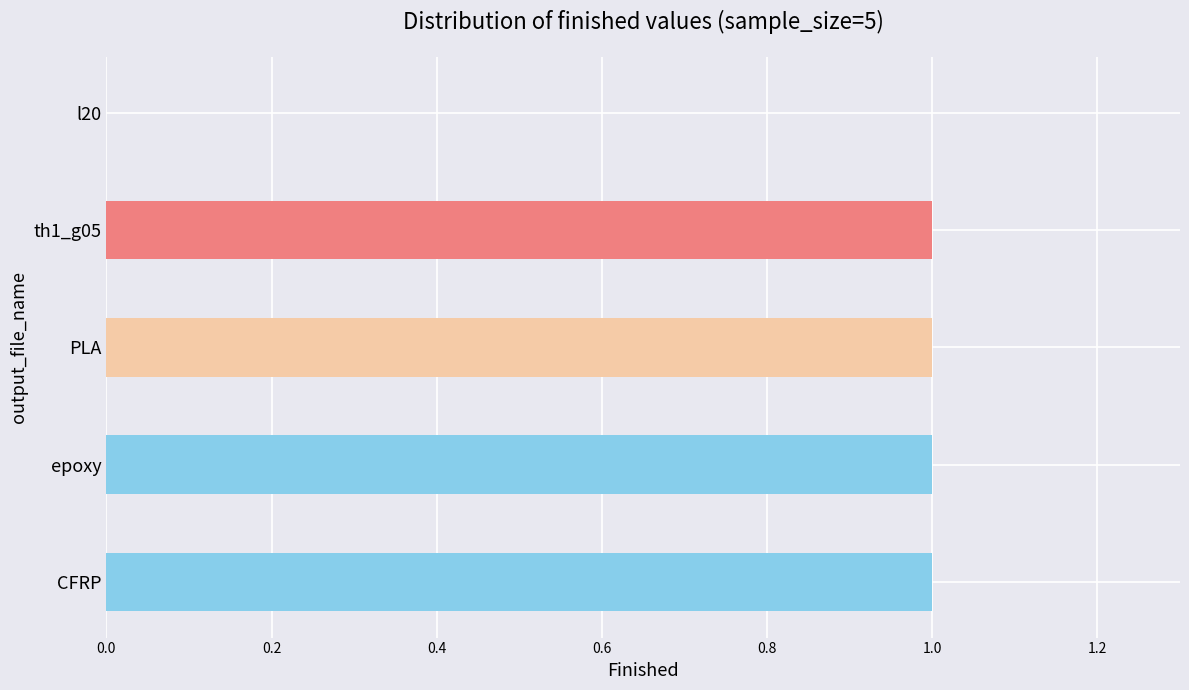

The value at CFRP is 1. True or false?

True